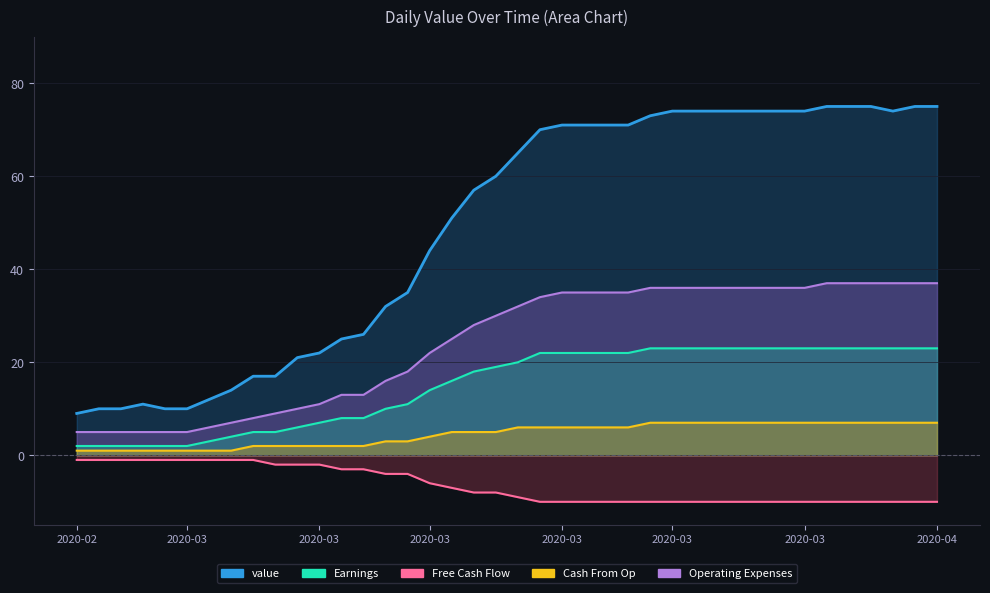

Reading right to left, what are all the values shown in this chart?

75	75	74	75	75	75	74	74	74	74	74	74	74	73	71	71	71	71	70	65	60	57	51	44	35	32	26	25	22	21	17	17	14	12	10	10	11	10	10	9